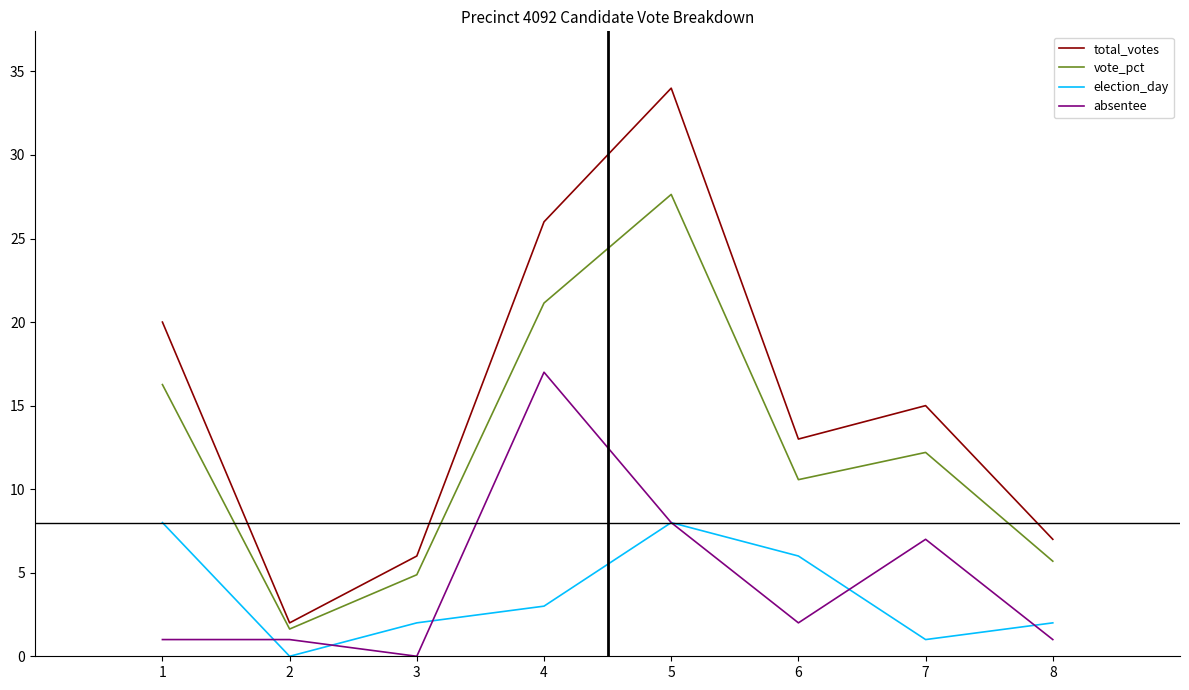

True or false: election_day and vote_pct cross at least once.

False